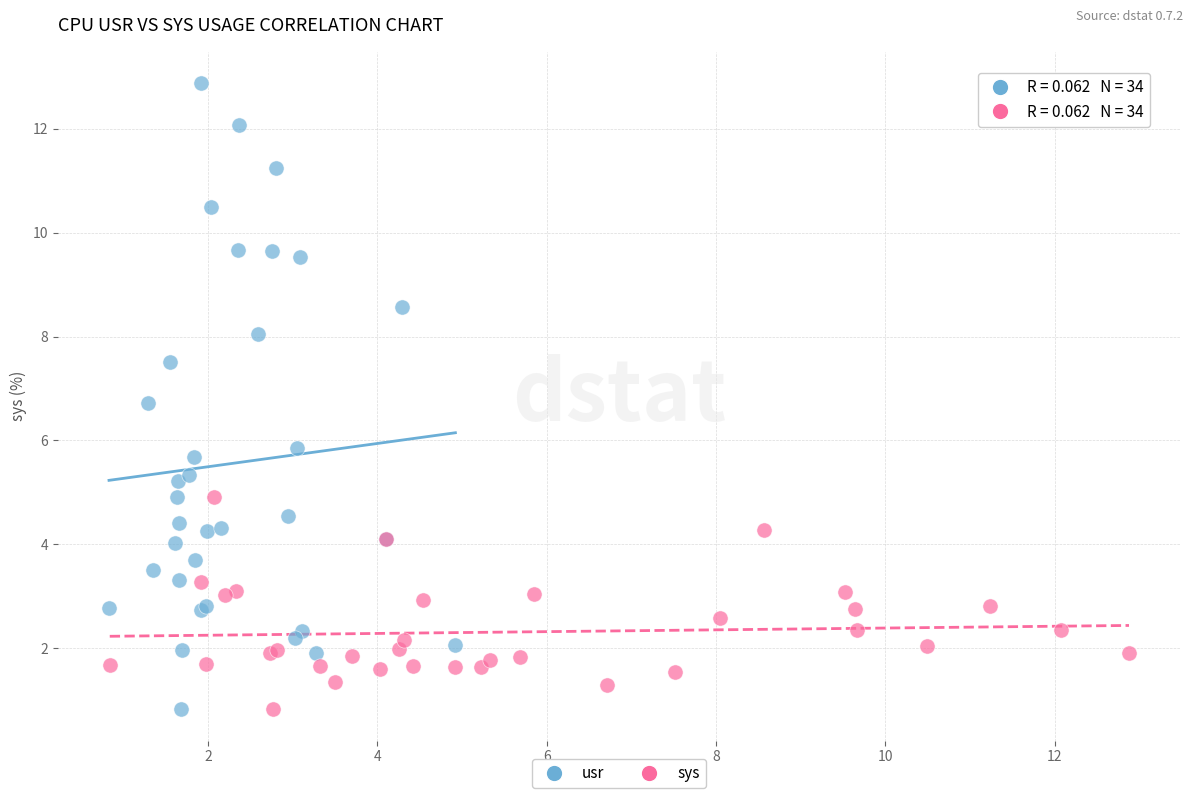

Which series has the widest spread of Y values?

usr